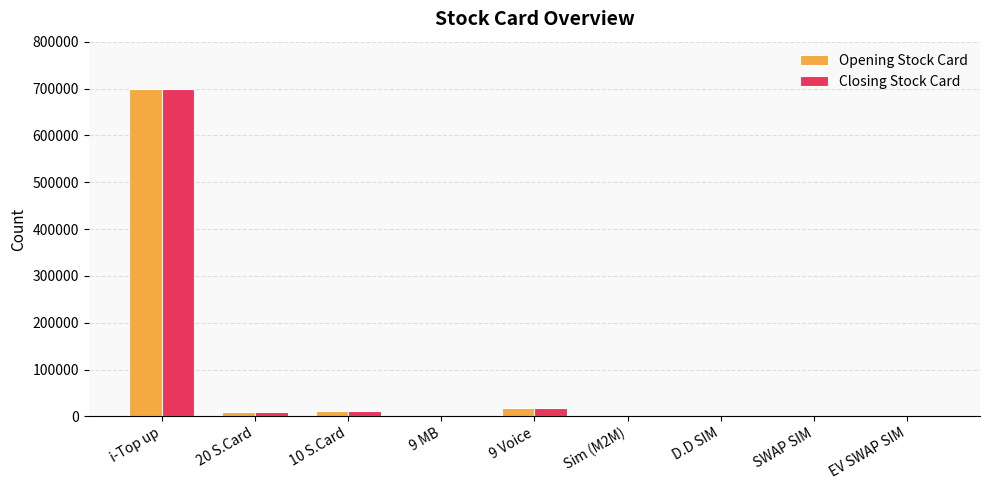

What is the average value of the Opening Stock Card series?

82107